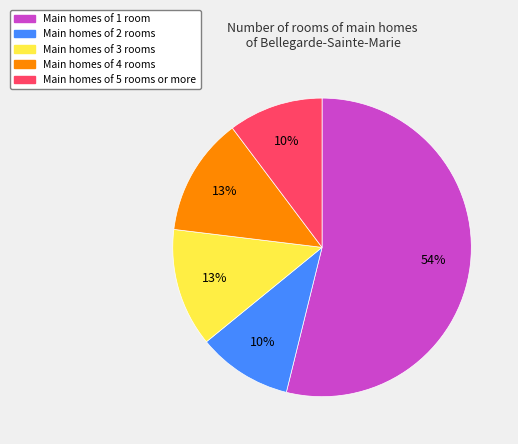

Does any single category account for the majority?

Yes